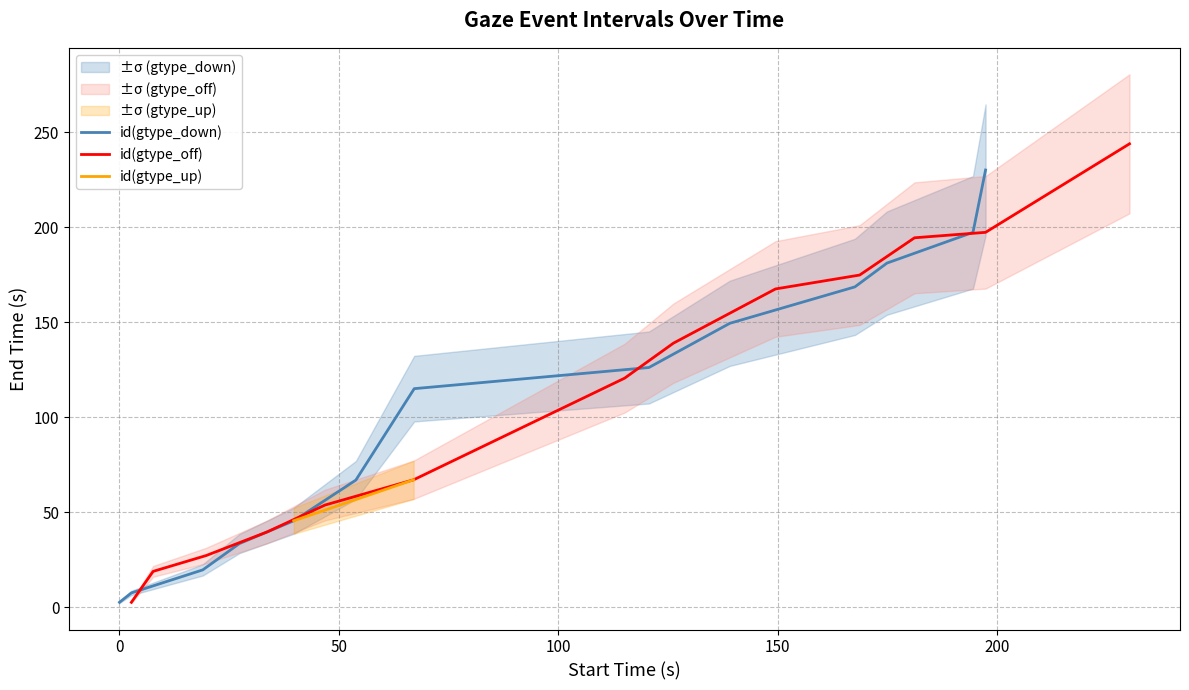

What is the sum of all id(gtype_down) values?

1344.6